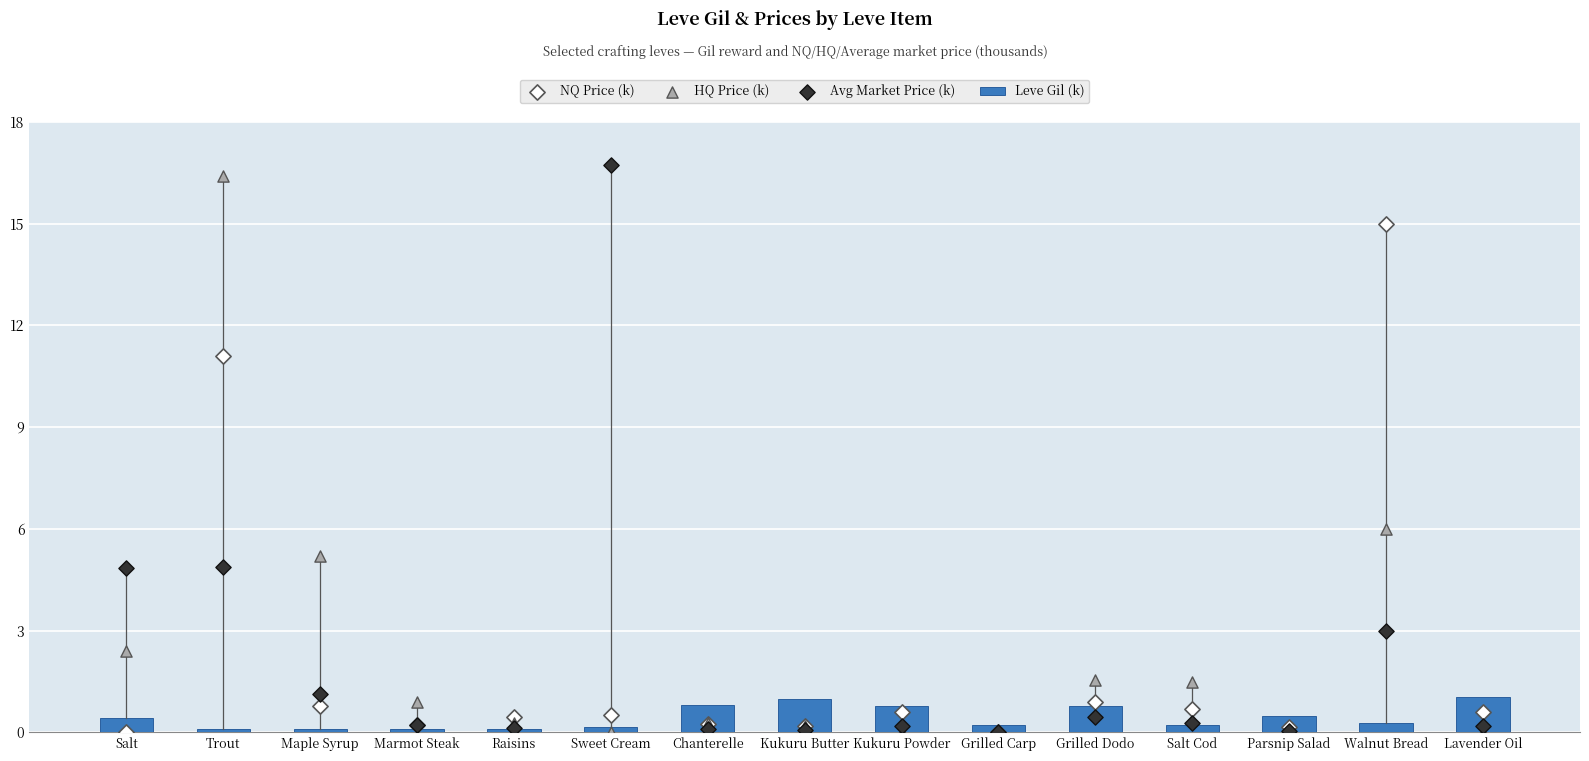

Is the value of NQ Price (k) at Walnut Bread greater than the value of Leve Gil (k) at Grilled Dodo?

Yes